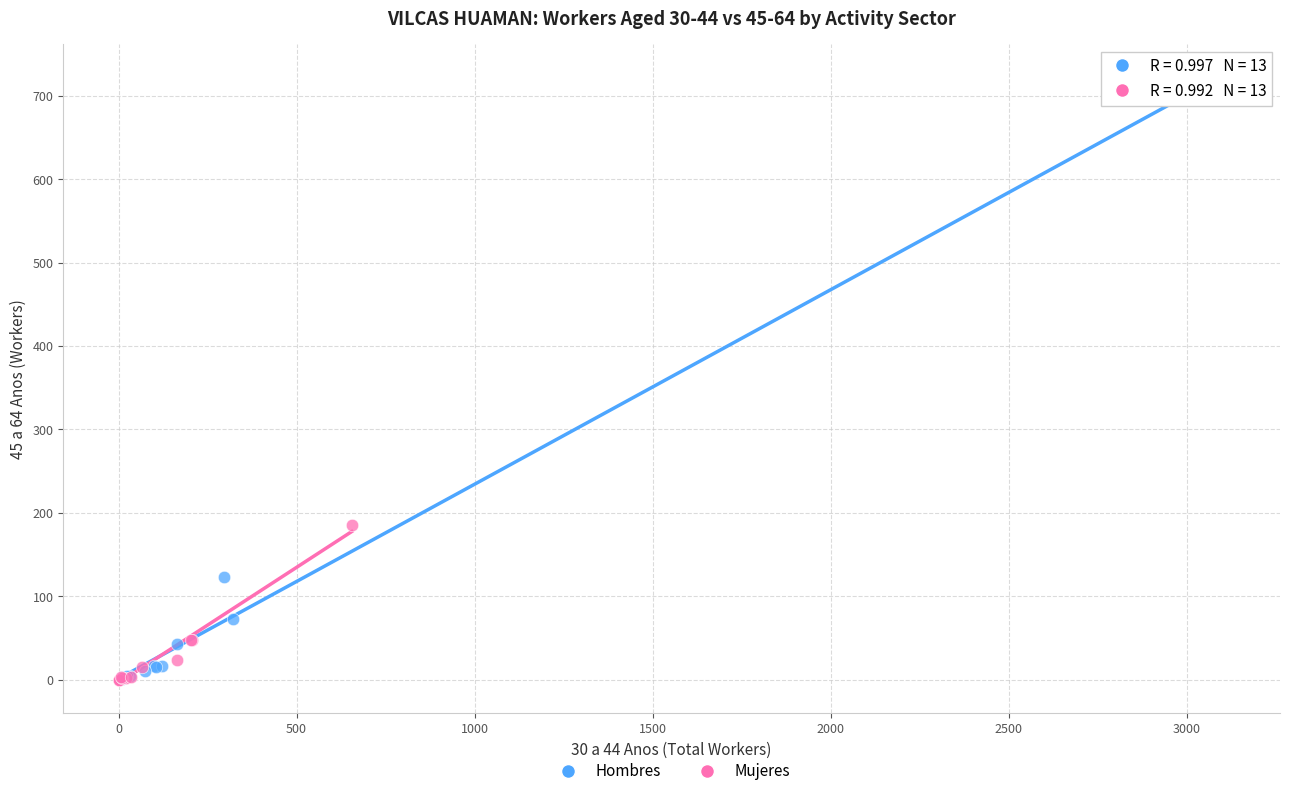

Which series has the widest spread of Y values?

Hombres